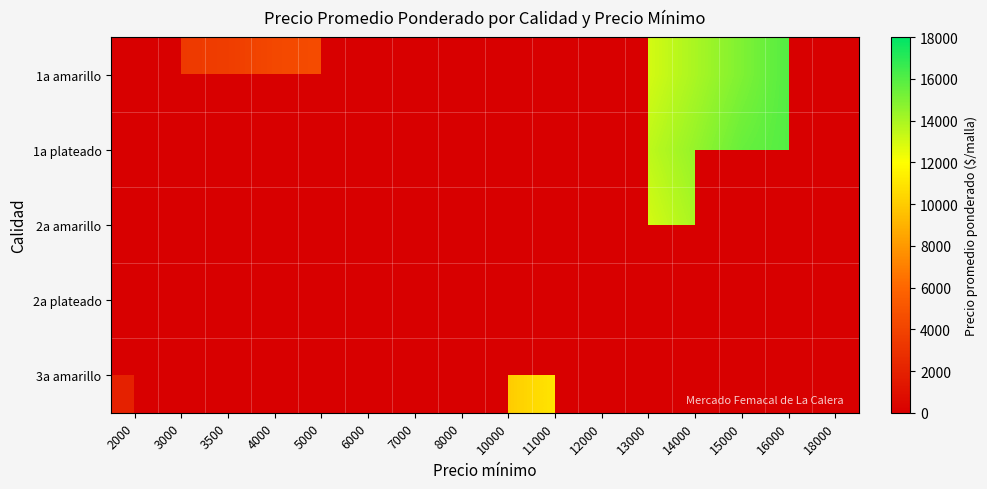

Is the value of 2a amarillo at 8000 greater than the value of 1a plateado at 12000?

No